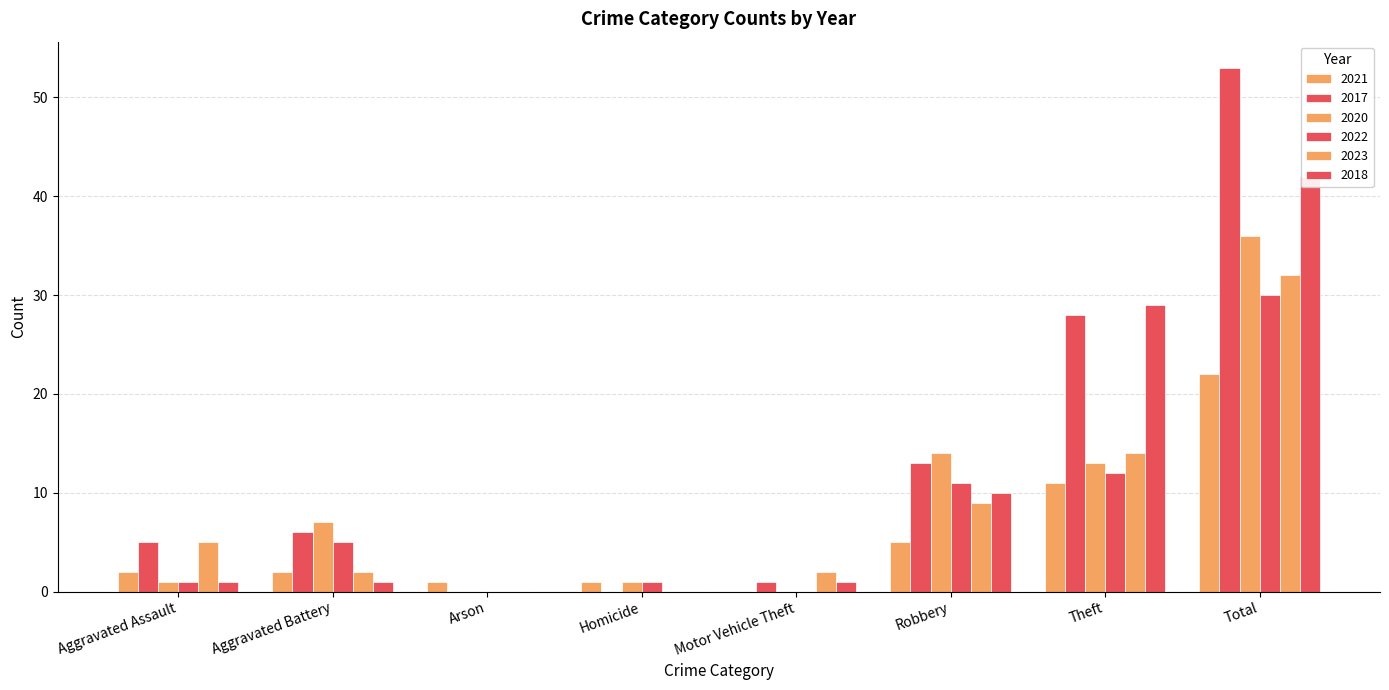

What is the highest value of the 2023 series?

32